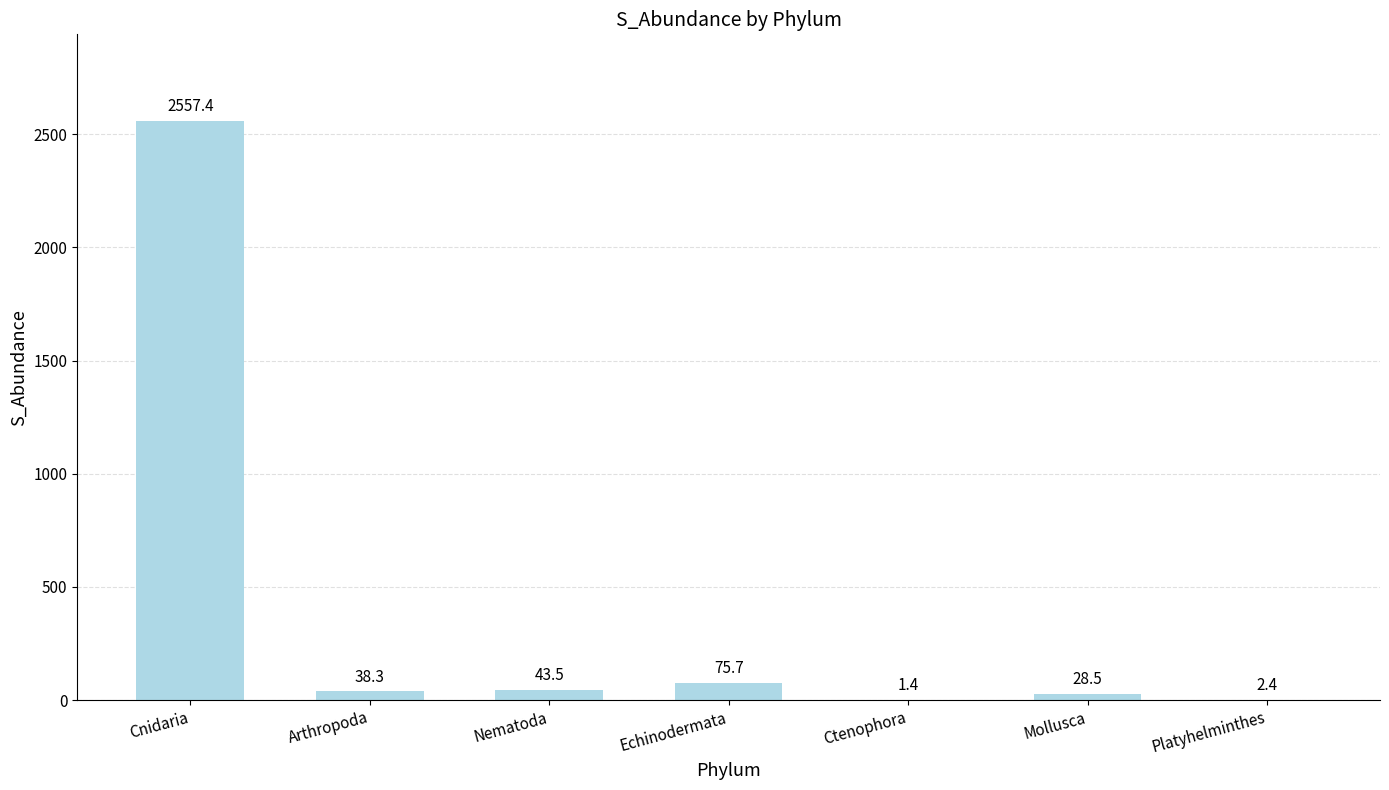

Count the number of categories in the chart.

7